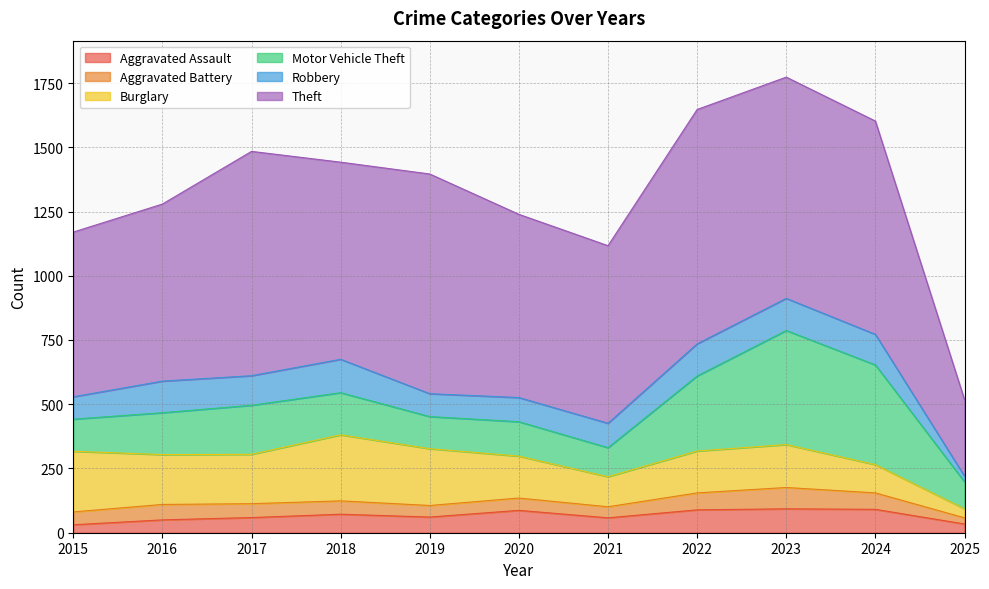

How many interior local peaks does the Motor Vehicle Theft series have?

3